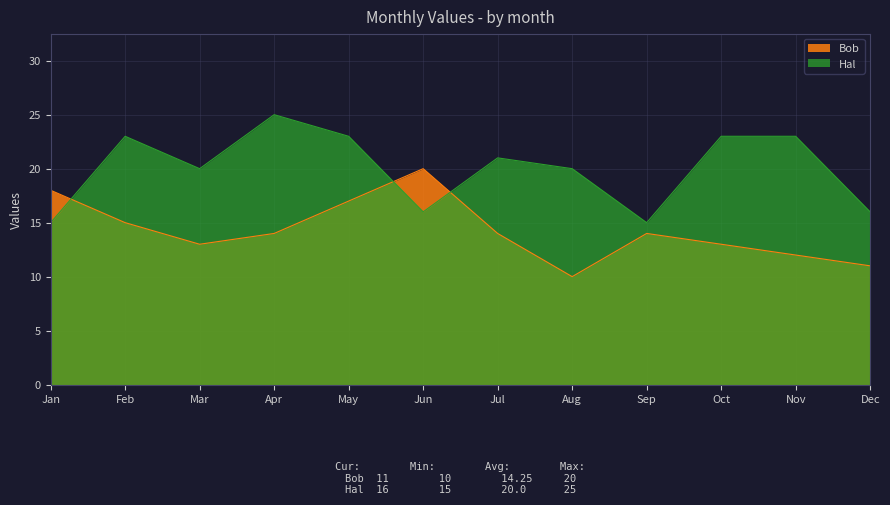

What is the difference between the maximum and second lowest values in the Bob series?

9